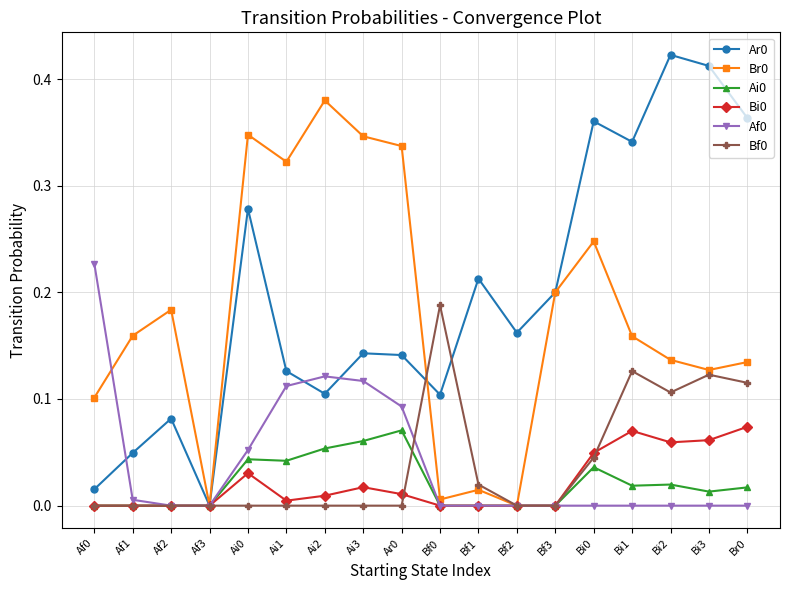

Is the value of Ar0 at Bi3 greater than the value of Ai0 at Bi3?

Yes